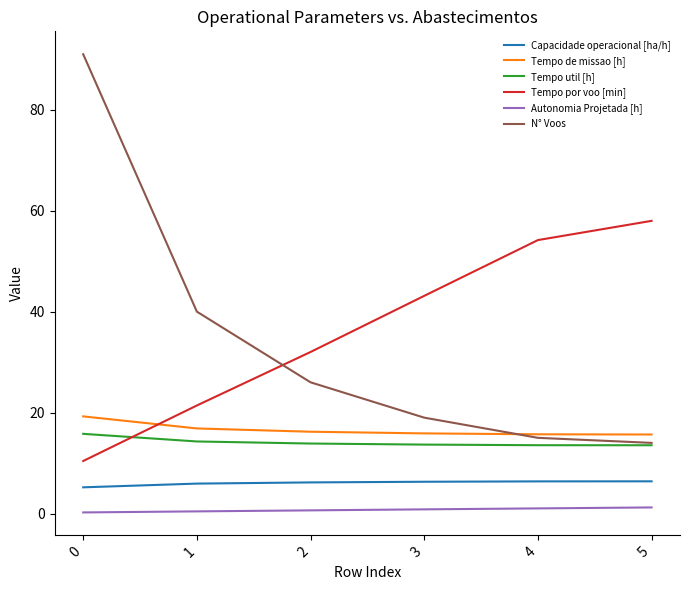

At 0, list the series in order from largest to smallest.

N° Voos, Tempo de missao [h], Tempo util [h], Tempo por voo [min], Capacidade operacional [ha/h], Autonomia Projetada [h]